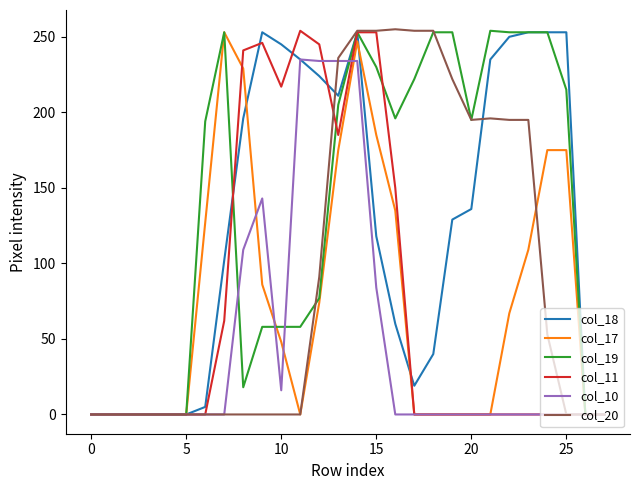

What is the maximum value shown in the chart?

255